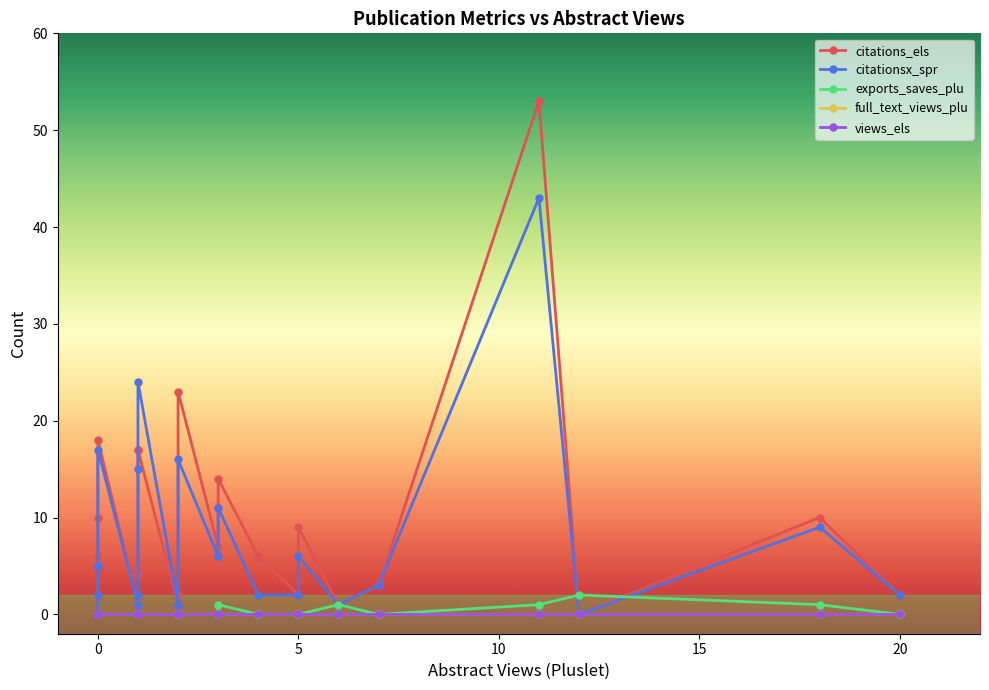

Reading right to left, extract all data points from this chart.

citations_els: 2	10	0	53	3	1	9	2	6	14	11	7	23	2	1	17	17	4	1	18	10	6	5	2	0
citationsx_spr: 2	9	0	43	3	1	6	2	2	11	6	6	16	1	1	24	15	2	1	17	5	5	5	2	0
exports_saves_plu: 0	1	2	1	0	1	0	0	0	1	0	0	0	0	0	0	0	0	0	0	0	0	0	0	0
full_text_views_plu: 0	0	0	0	0	0	0	0	0	0	0	0	0	0	0	0	0	0	0	0	0	0	0	0	0
views_els: 0	0	0	0	0	0	0	0	0	0	0	0	0	0	0	0	0	0	0	0	0	0	0	0	0